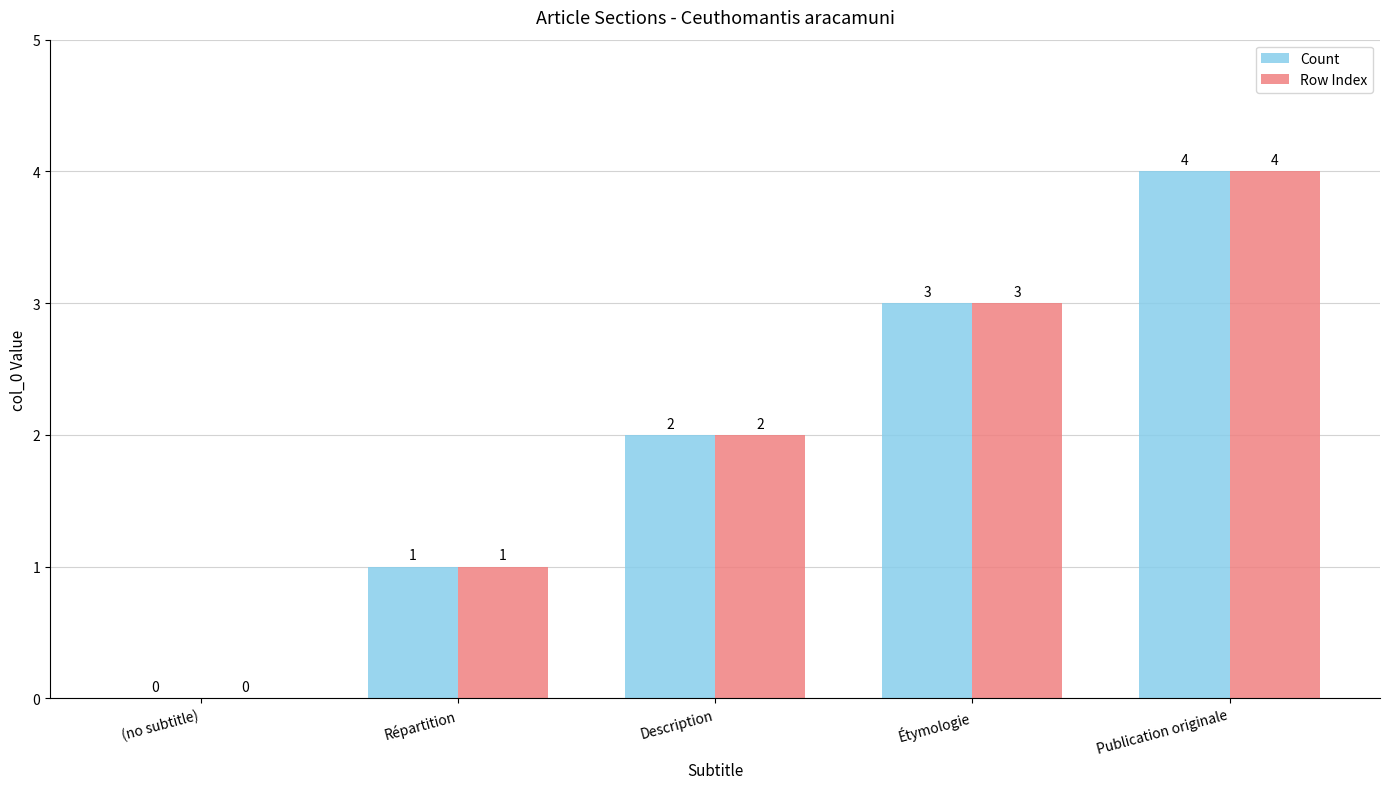

Read the Row Index value at Publication originale.

4